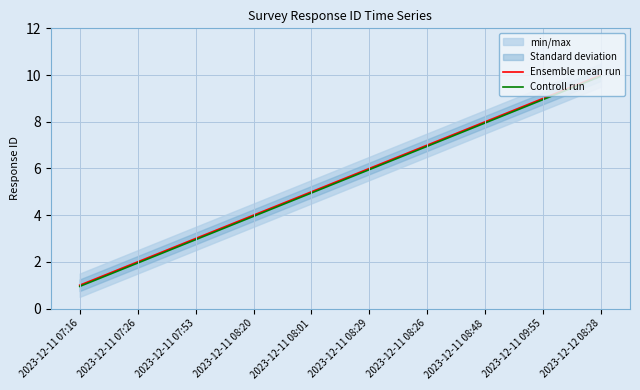

Reading left to right, transcribe all the data shown in this chart.

Ensemble mean run: 2023-12-11 07:16=1.0	2023-12-11 07:26=2.0	2023-12-11 07:53=3.0	2023-12-11 08:20=4.0	2023-12-11 08:01=5.0	2023-12-11 08:29=6.0	2023-12-11 08:26=7.0	2023-12-11 08:48=8.0	2023-12-11 09:55=9.0	2023-12-12 08:28=10.0
Controll run: 2023-12-11 07:16=0.9	2023-12-11 07:26=1.9	2023-12-11 07:53=3.0	2023-12-11 08:20=4.0	2023-12-11 08:01=5.0	2023-12-11 08:29=6.0	2023-12-11 08:26=7.0	2023-12-11 08:48=8.0	2023-12-11 09:55=8.9	2023-12-12 08:28=9.9